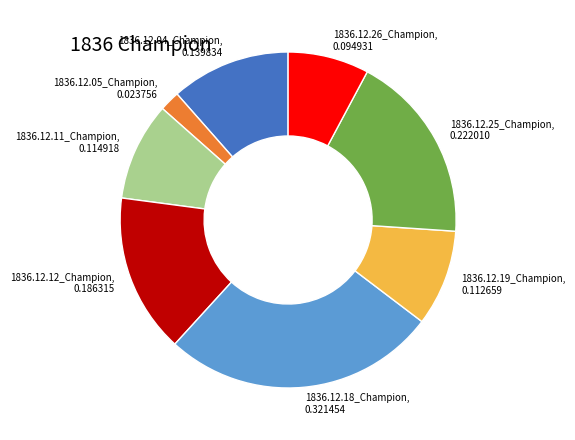

Between 1836.12.26_Champion and 1836.12.04_Champion, which is larger?

1836.12.04_Champion